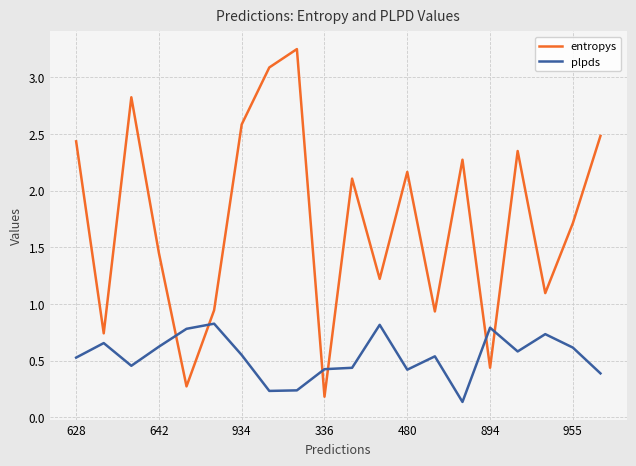

At how many categories does at least one series exceed 0?

20